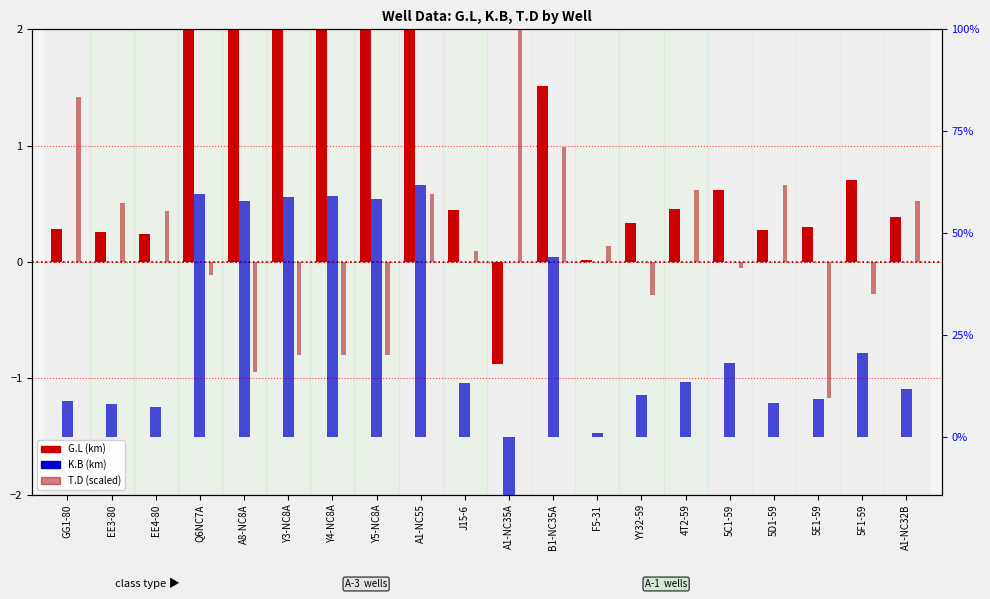

Reading left to right, list all the values displayed in this chart.

G.L (x1000 m): GG1-80=0.3	EE3-80=0.3	EE4-80=0.2	Q6NC7A=2.1	A8-NC8A=2.0	Y3-NC8A=2.0	Y4-NC8A=2.1	Y5-NC8A=2.0	A1-NC55=2.1	J15-6=0.4	A1-NC35A=-0.9	B1-NC35A=1.5	F5-31=0.0	YY32-59=0.3	4T2-59=0.5	5C1-59=0.6	5D1-59=0.3	5E1-59=0.3	5F1-59=0.7	A1-NC32B=0.4
T.D (scaled): GG1-80=1.4	EE3-80=0.5	EE4-80=0.4	Q6NC7A=-0.1	A8-NC8A=-0.9	Y3-NC8A=-0.8	Y4-NC8A=-0.8	Y5-NC8A=-0.8	A1-NC55=0.6	J15-6=0.1	A1-NC35A=2.0	B1-NC35A=1.0	F5-31=0.1	YY32-59=-0.3	4T2-59=0.6	5C1-59=-0.1	5D1-59=0.7	5E1-59=-1.2	5F1-59=-0.3	A1-NC32B=0.5
K.B (x1000 m): GG1-80=0.3	EE3-80=0.3	EE4-80=0.3	Q6NC7A=2.1	A8-NC8A=2.0	Y3-NC8A=2.1	Y4-NC8A=2.1	Y5-NC8A=2.0	A1-NC55=2.2	J15-6=0.5	A1-NC35A=-0.9	B1-NC35A=1.5	F5-31=0.0	YY32-59=0.4	4T2-59=0.5	5C1-59=0.6	5D1-59=0.3	5E1-59=0.3	5F1-59=0.7	A1-NC32B=0.4